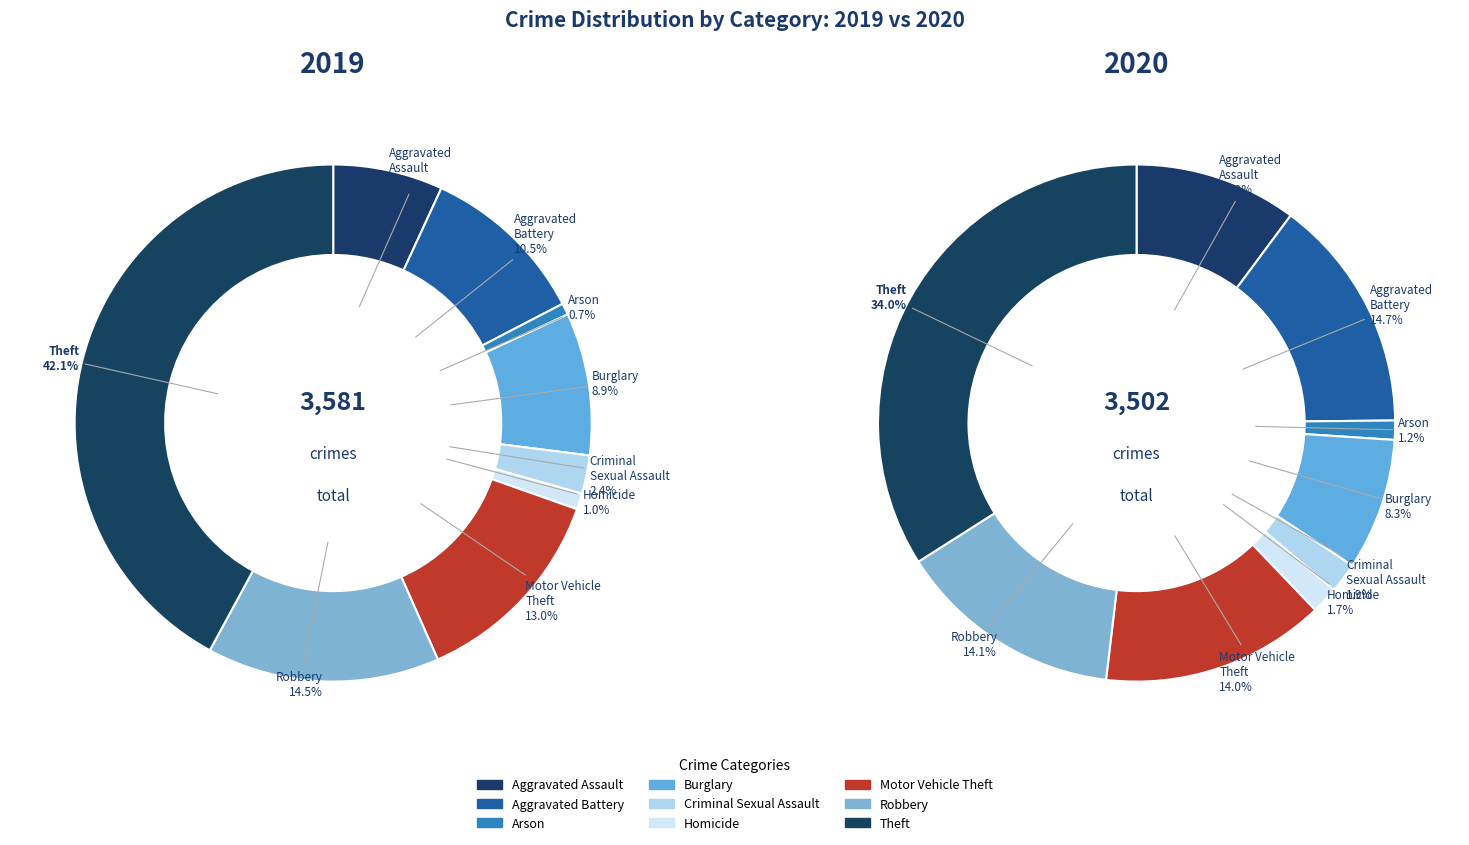

What percentage is the Burglary slice, to the nearest percent?

8%